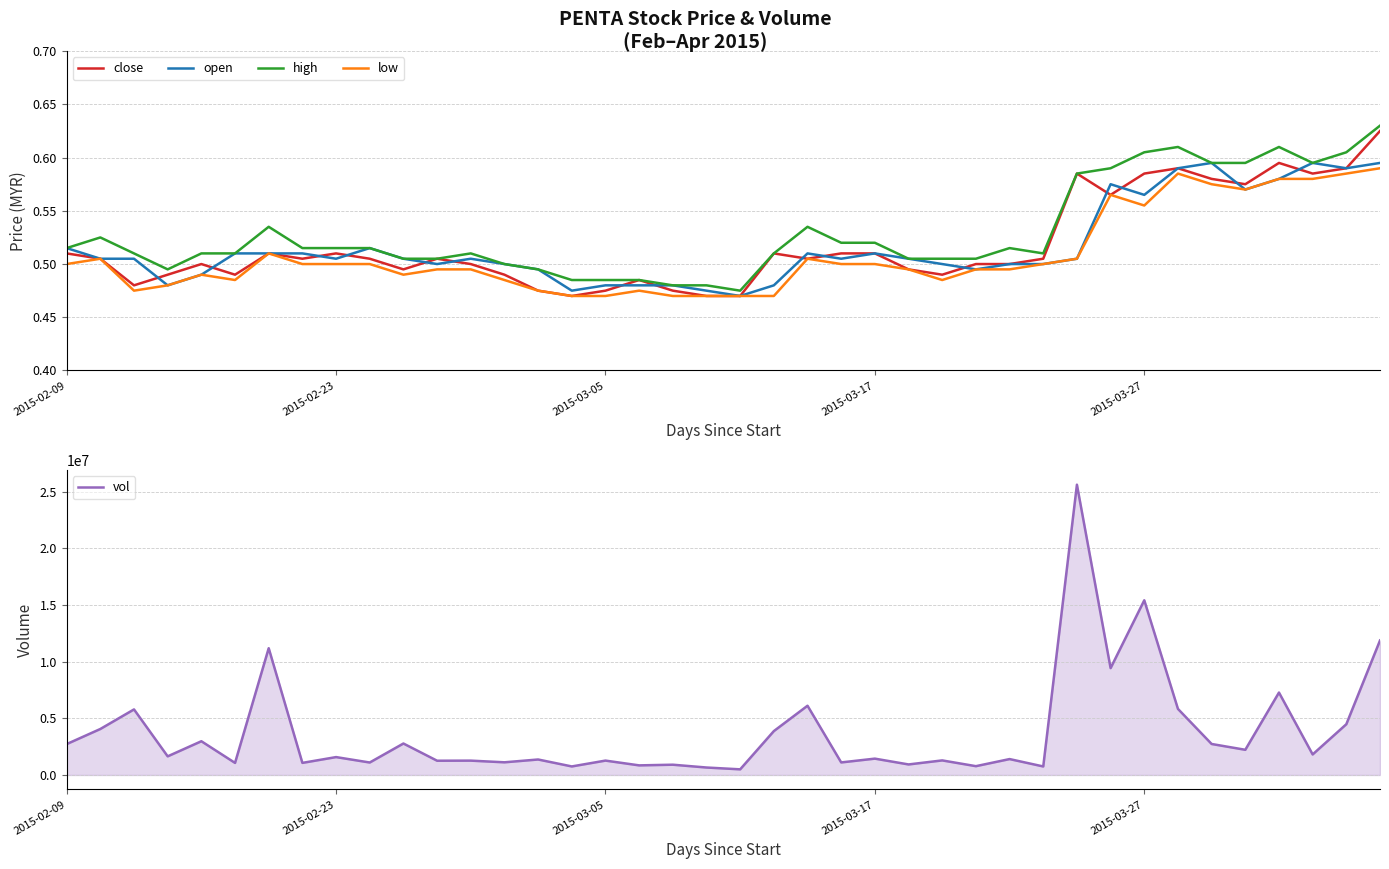

True or false: low has more than 0 interior local peaks.

True